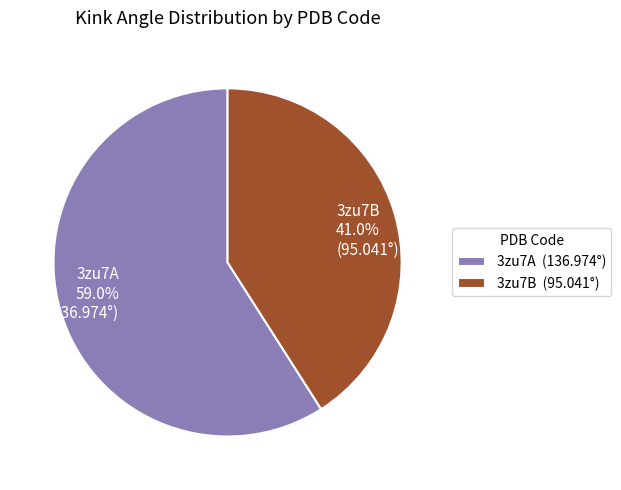

What percentage is the 3zu7B slice, to the nearest percent?

41%